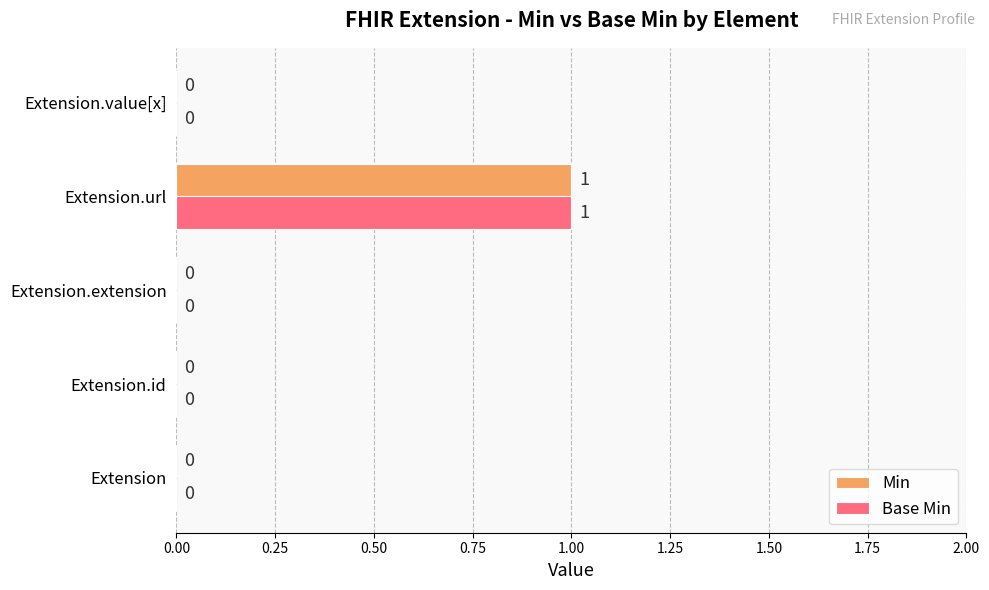

The value of Min at Extension.id is 0. True or false?

True